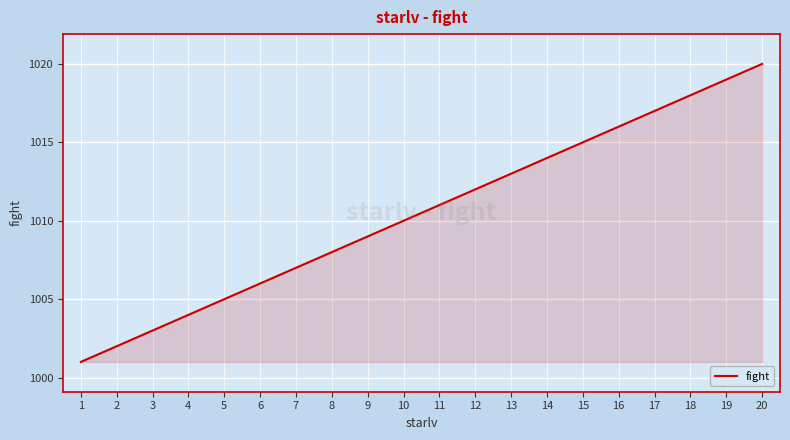

Rank the categories by value from lowest to highest.

1, 2, 3, 4, 5, 6, 7, 8, 9, 10, 11, 12, 13, 14, 15, 16, 17, 18, 19, 20